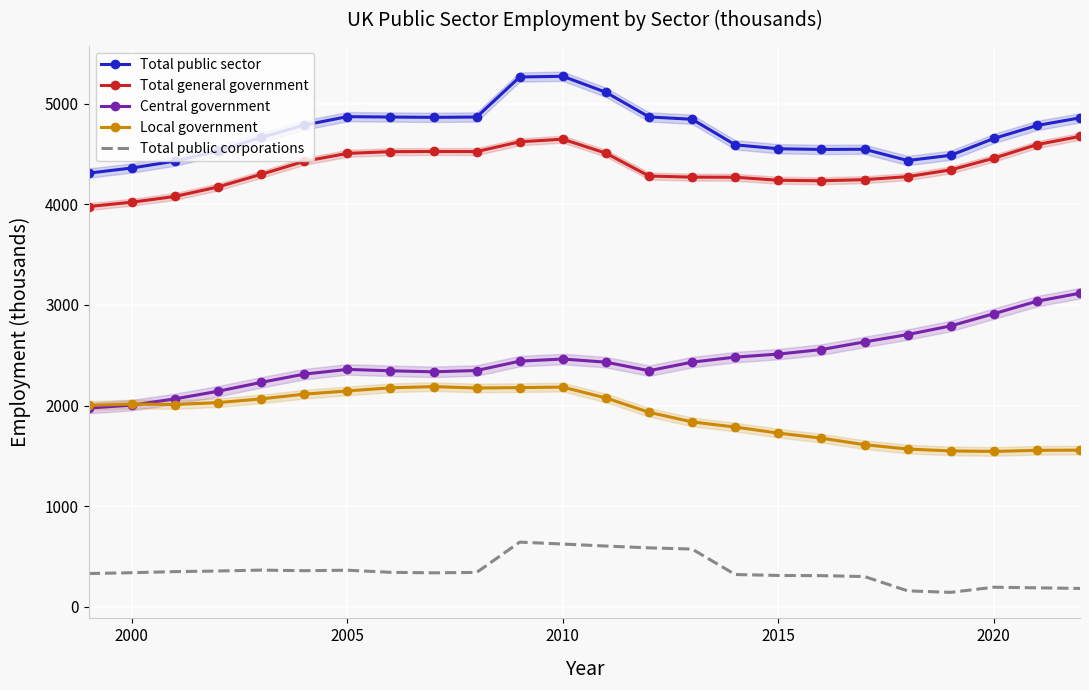

The value of Local government at 2020 is 1545. True or false?

True